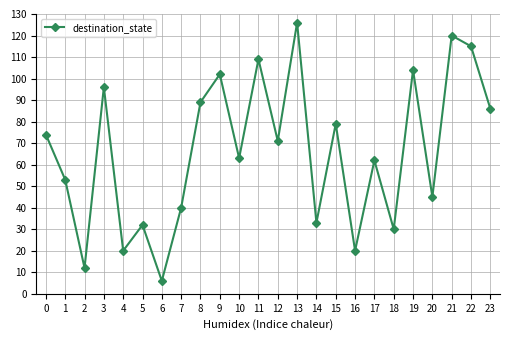

At which category does the chart reach its minimum across all series?

6